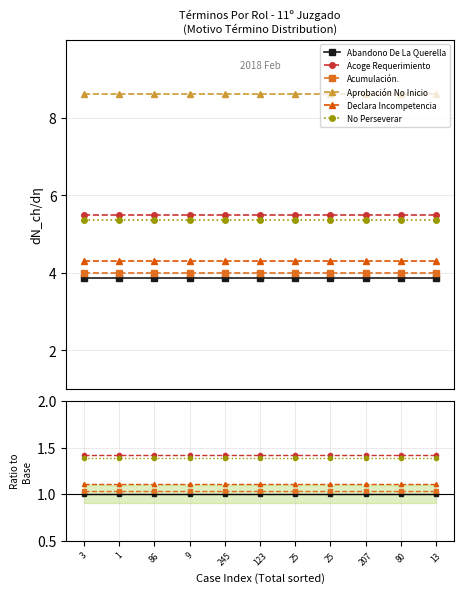

The Declara Incompetencia series shows 1.7 at 3. True or false?

False